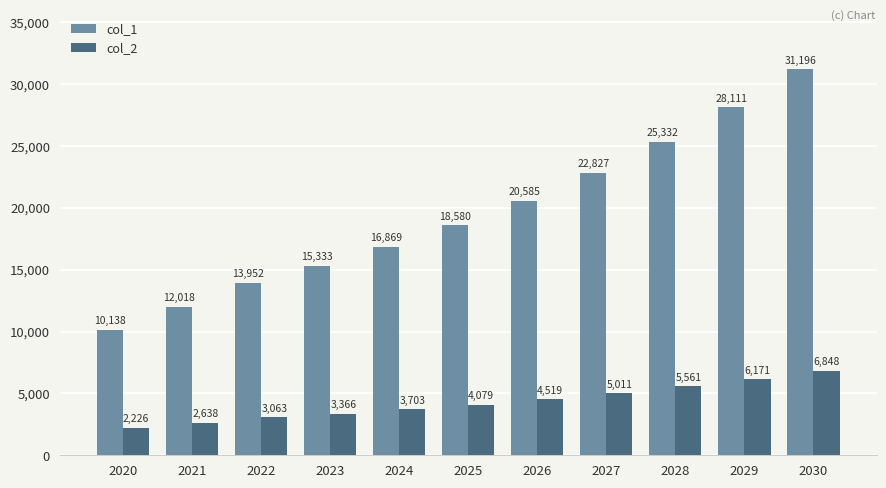

At which category is the sum across all series the highest?

2030